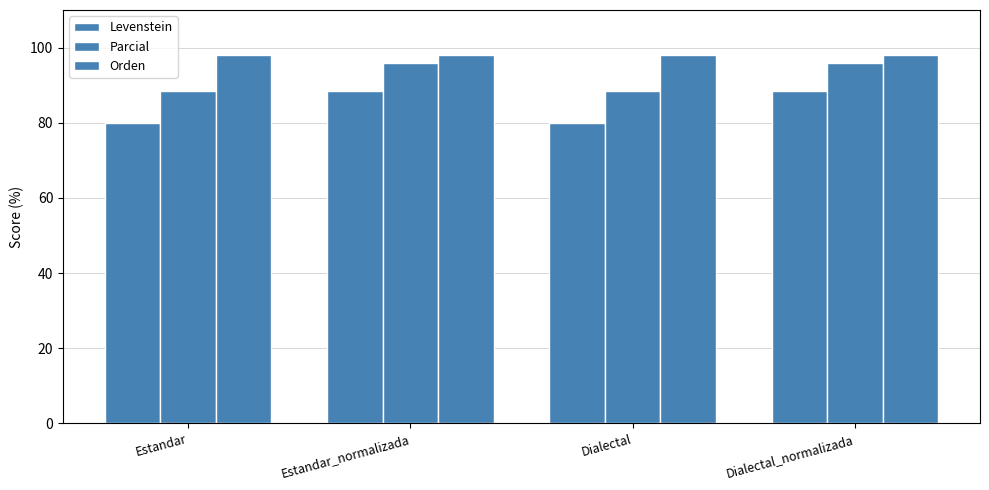

At which category does the chart reach its minimum across all series?

Estandar